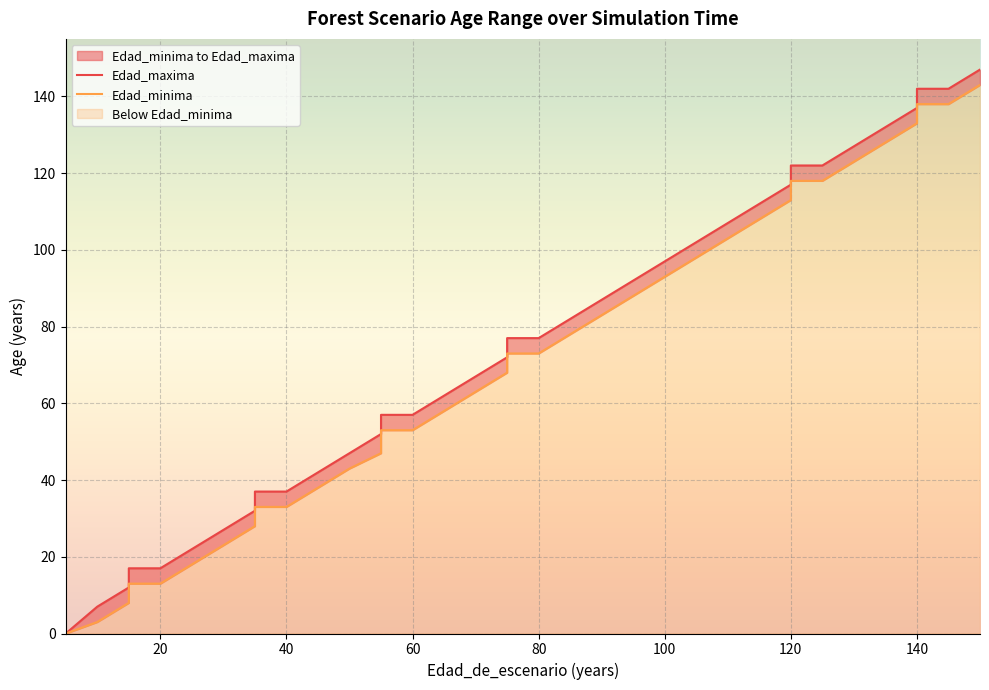

How many values in the Edad_minima series exceed 68?

18